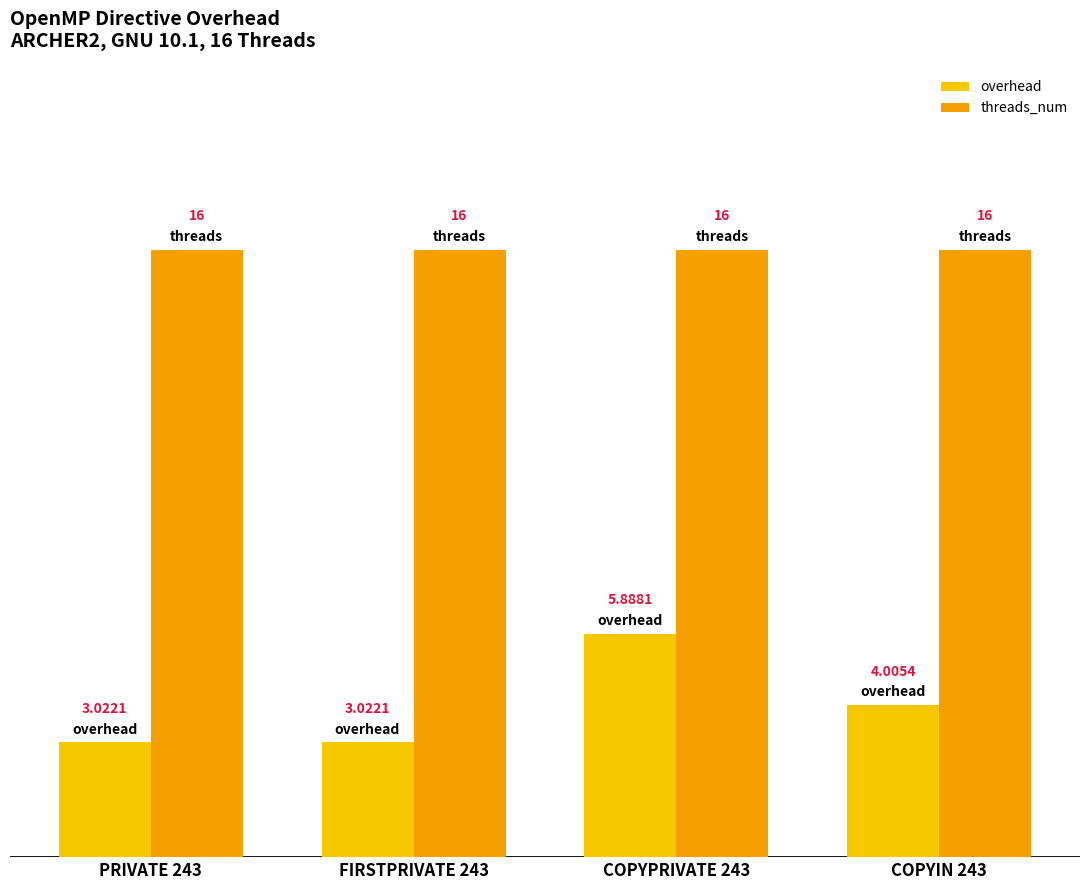

At which category is the sum across all series the highest?

COPYPRIVATE 243